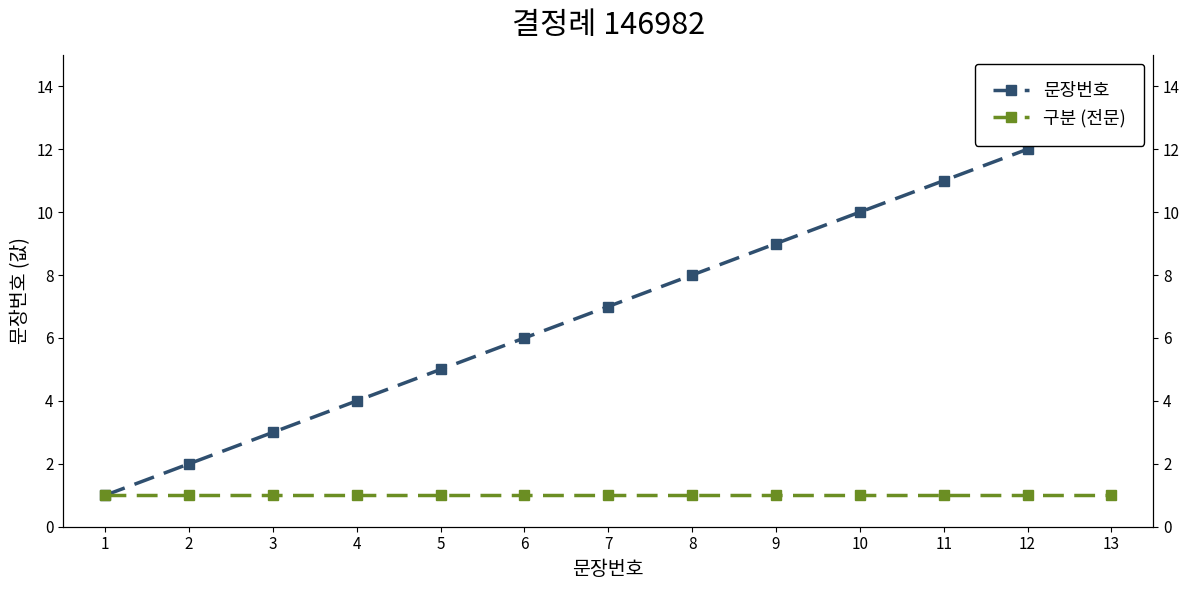

True or false: 문장번호 has more than 0 interior local peaks.

False